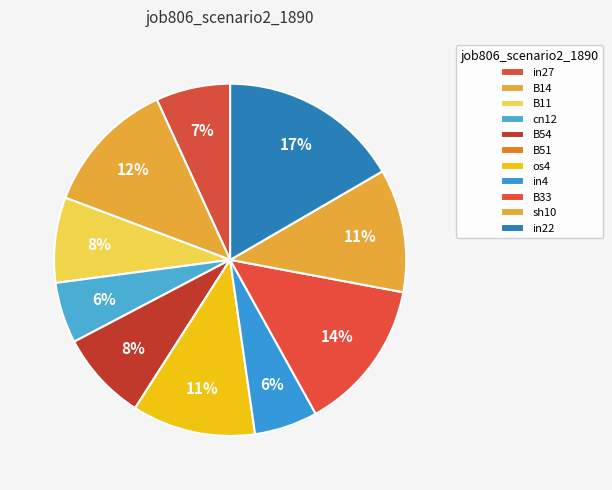

To the nearest percent, what is the difference between the largest and smallest slice percentages?

17%